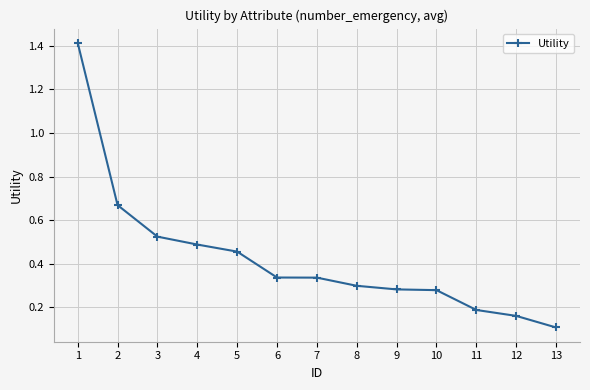

How many data points does each series have?

13